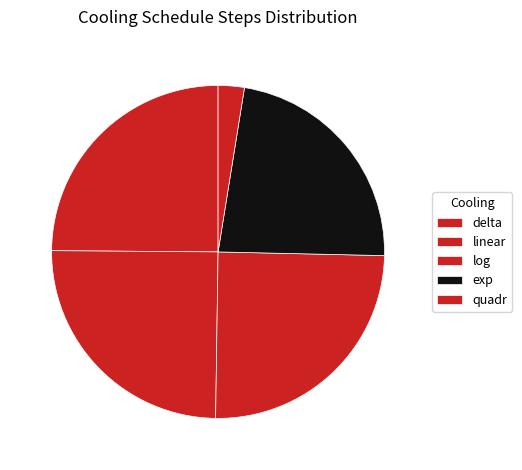

How many segments does this pie chart have?

5